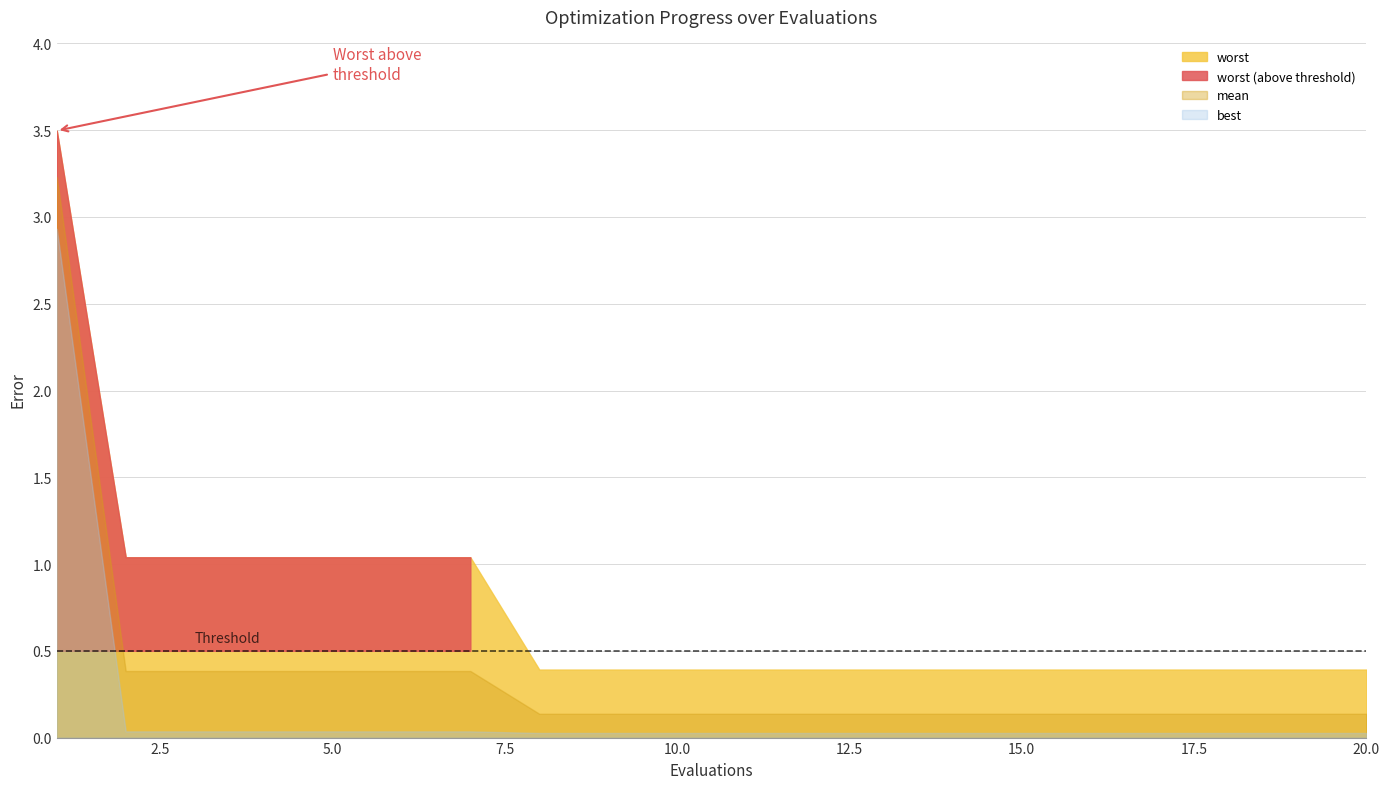

The worst series shows 0.1 at 19. True or false?

False